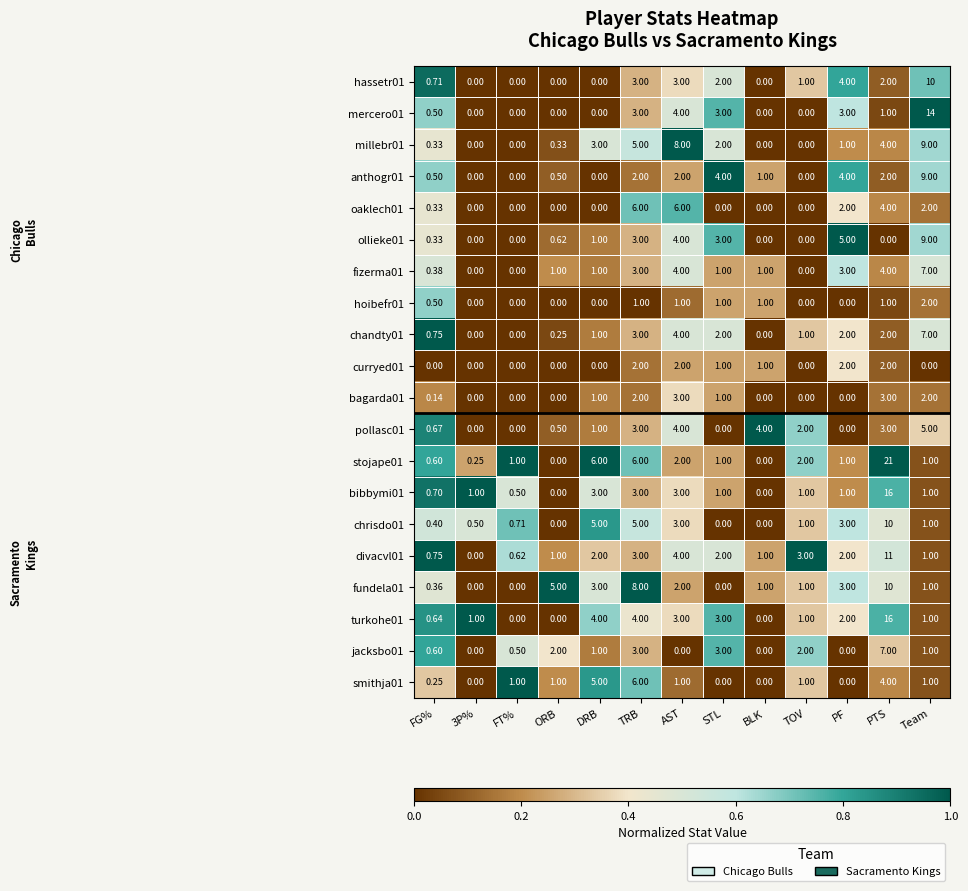

What is the total value across all series at AST?

63.0